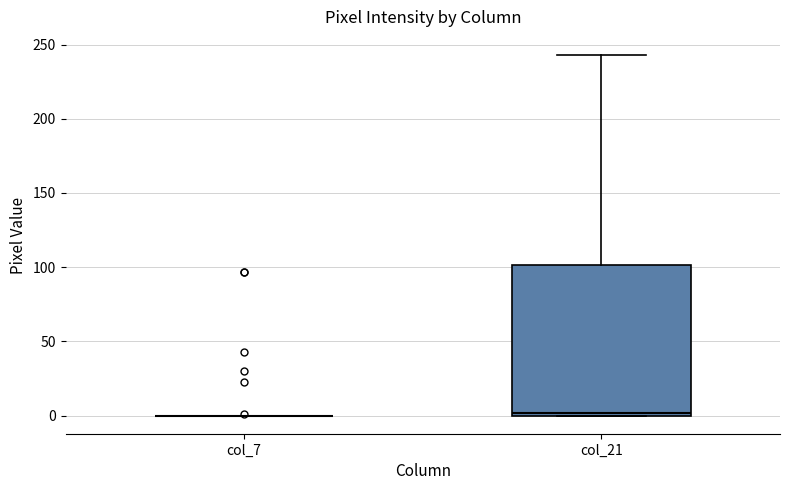

Reading left to right, transcribe this box plot: for each box, give where its median line is, the range the box spans, and where its two whiskers end, as read against the y-axis. The values are not printed on the chart, so give them approximately, as read against the axis.

col_7: box collapsed to a line at 0, whiskers 0 to 0
col_21: median 0, box 0 to 100, whiskers 0 to 245